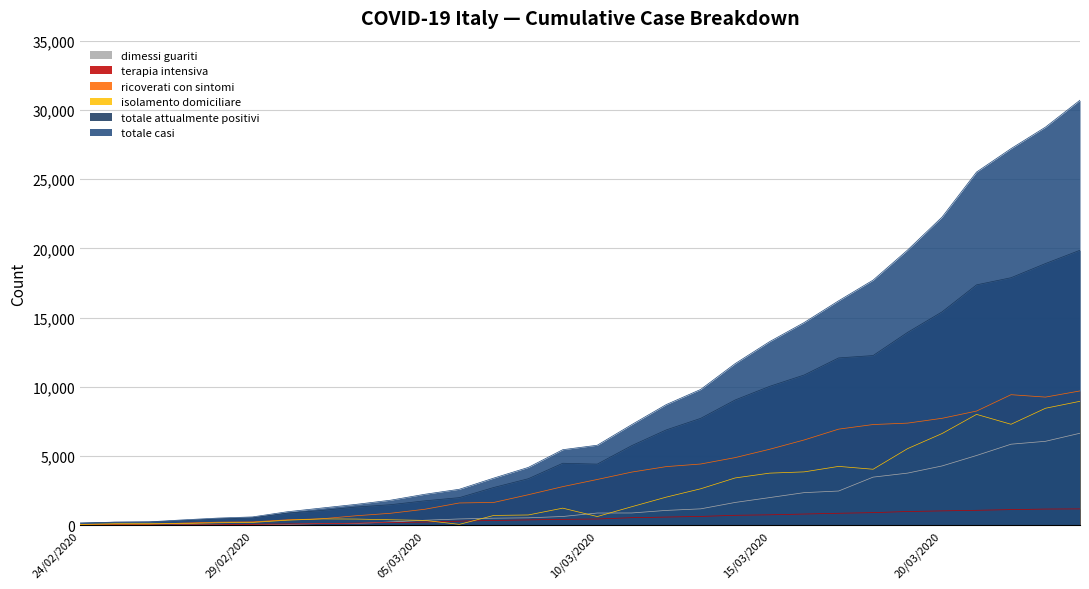

True or false: ricoverati_con_sintomi and totale_attualmente_positivi cross at least once.

False